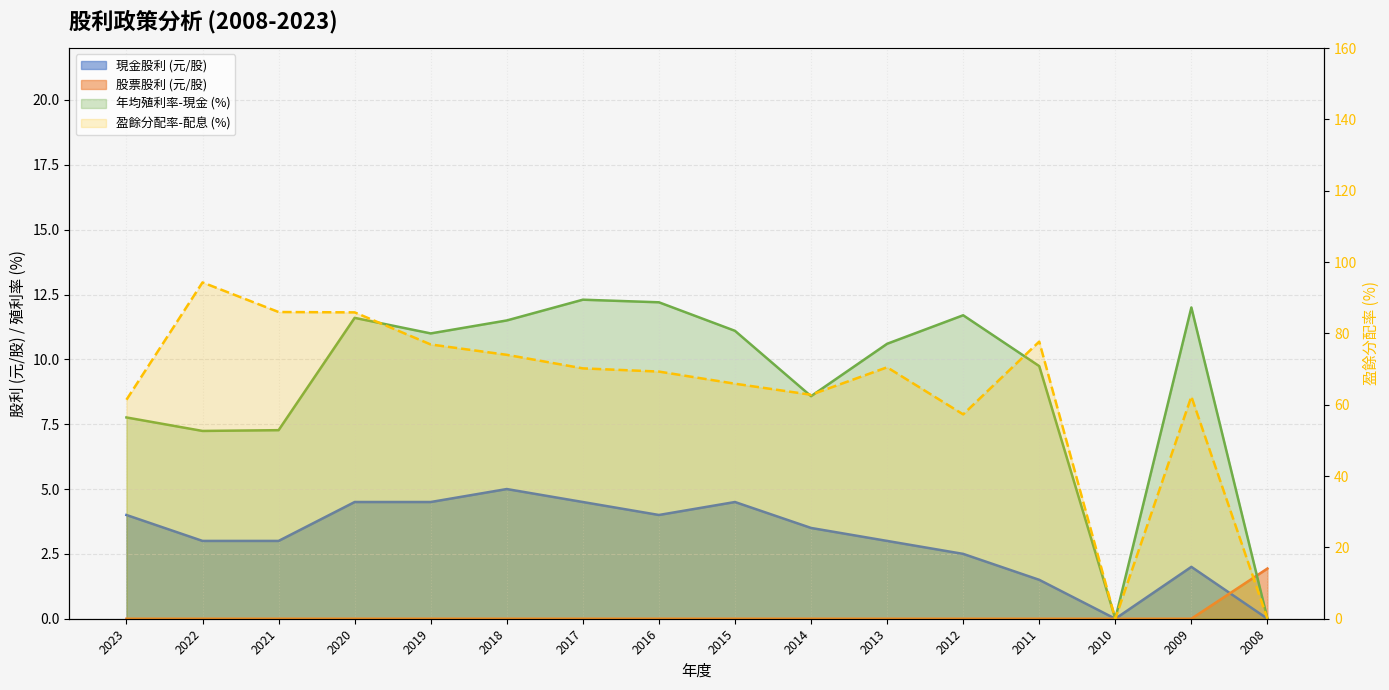

Between which two adjacent categories do 現金股利 and 股票股利 first intersect?

2009 and 2008